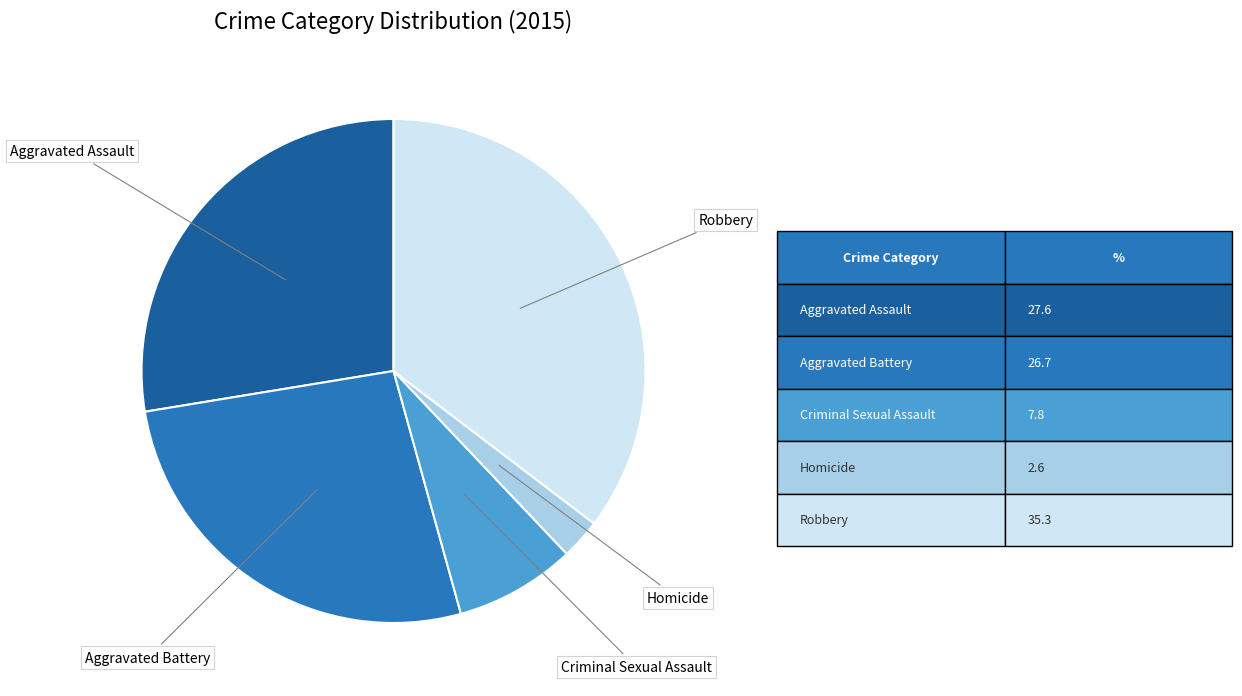

How many slices are in this pie chart?

5